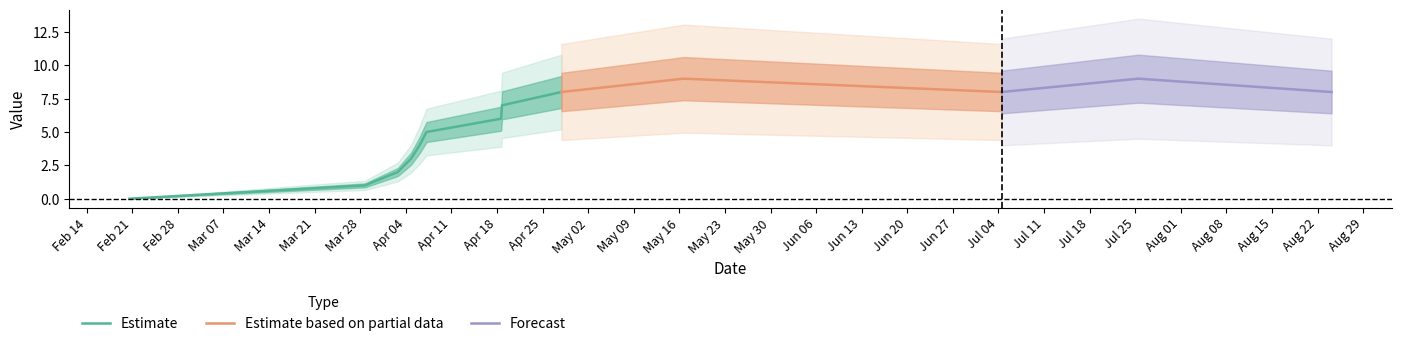

What is the maximum value for Estimate?

8